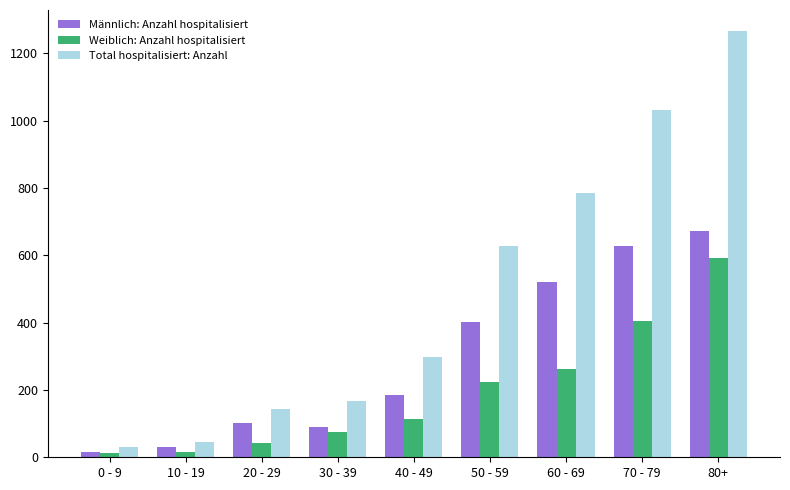

What is the value of the Weiblich: Anzahl hospitalisiert bar at the 8th from the left?

404